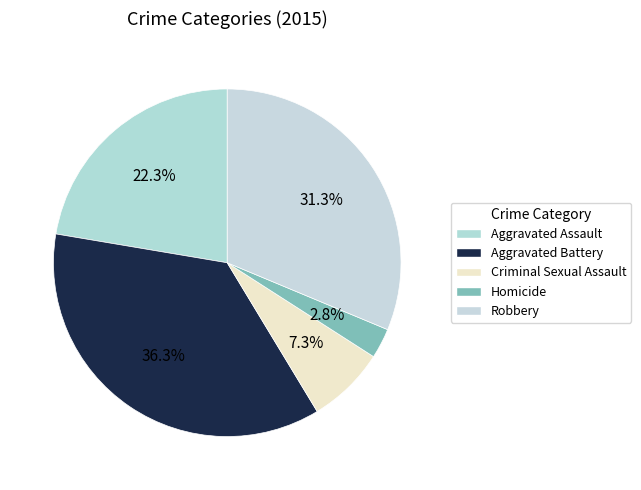

How many segments does this pie chart have?

5